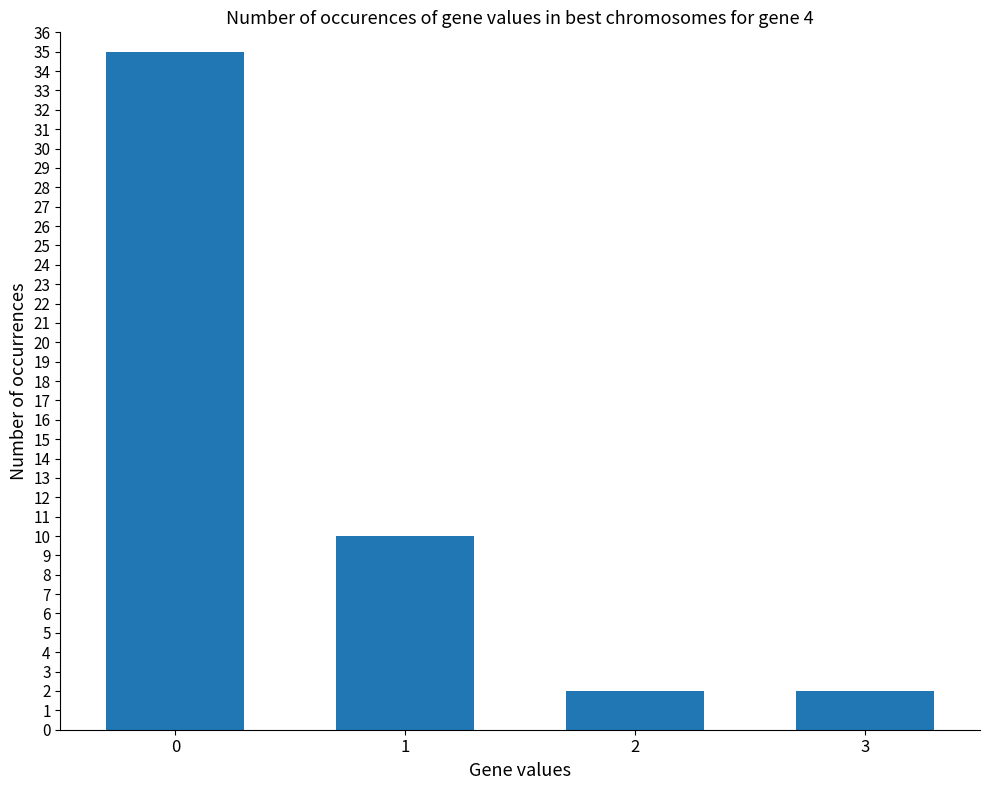

What is the ratio of the value at 0 to the value at 2?

17.5